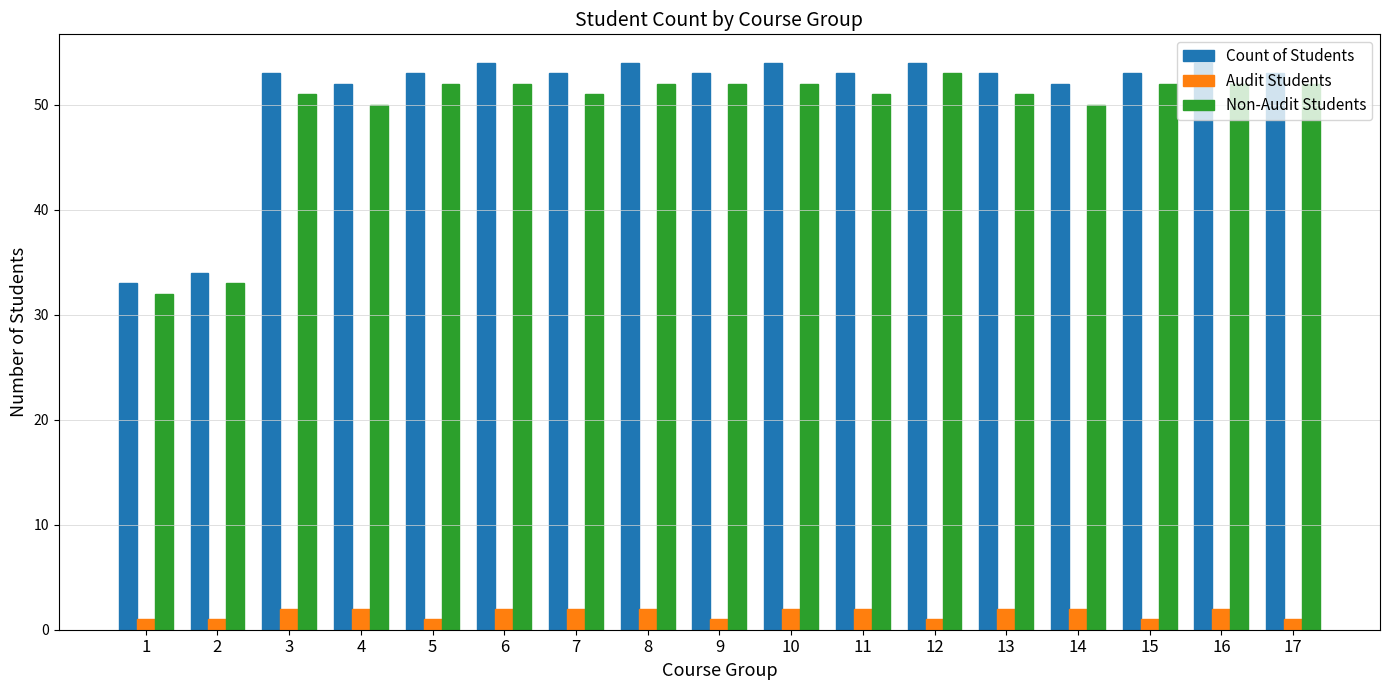

What is the difference between the highest and lowest values at 17?

52